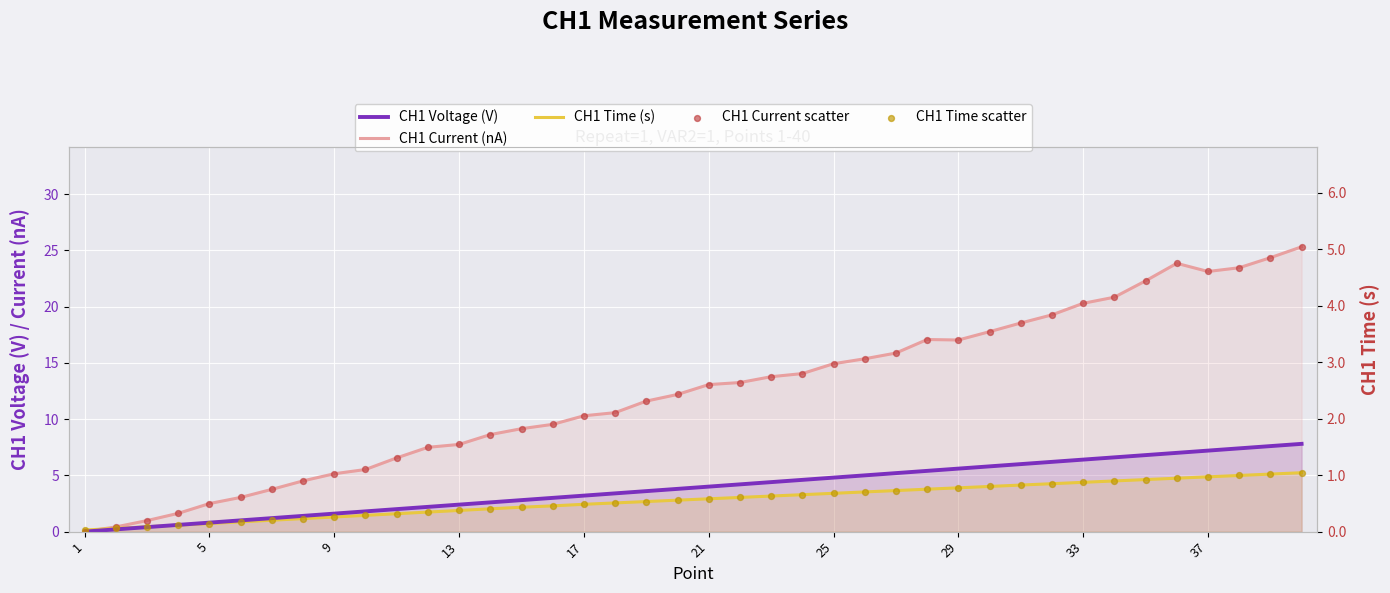

Which series contains the highest Y value?

CH1 Current (nA)